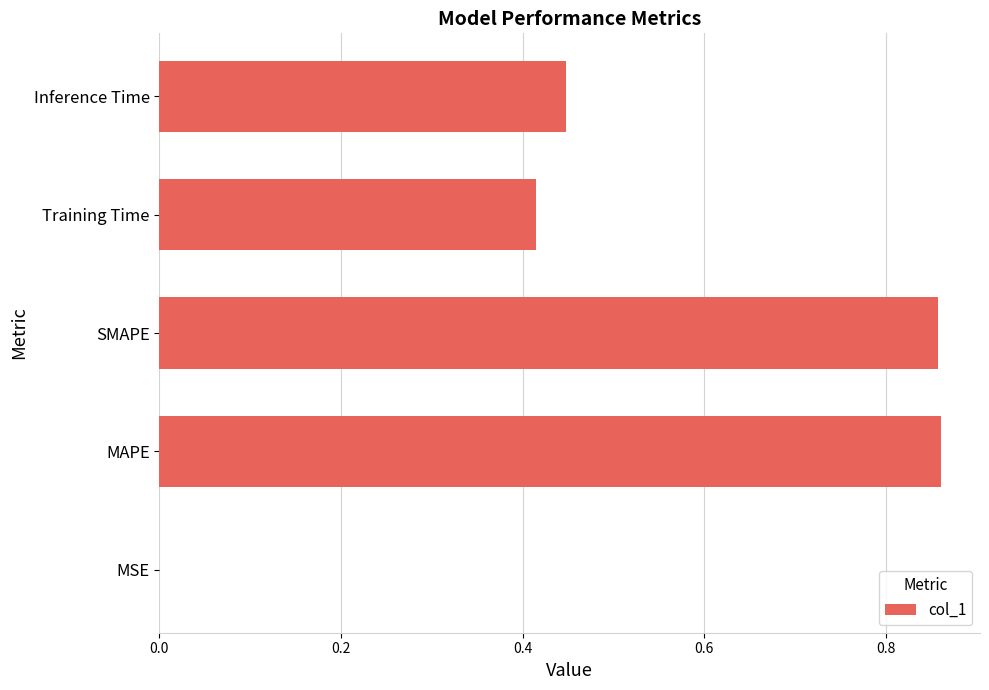

What is the sum of all values?

2.6